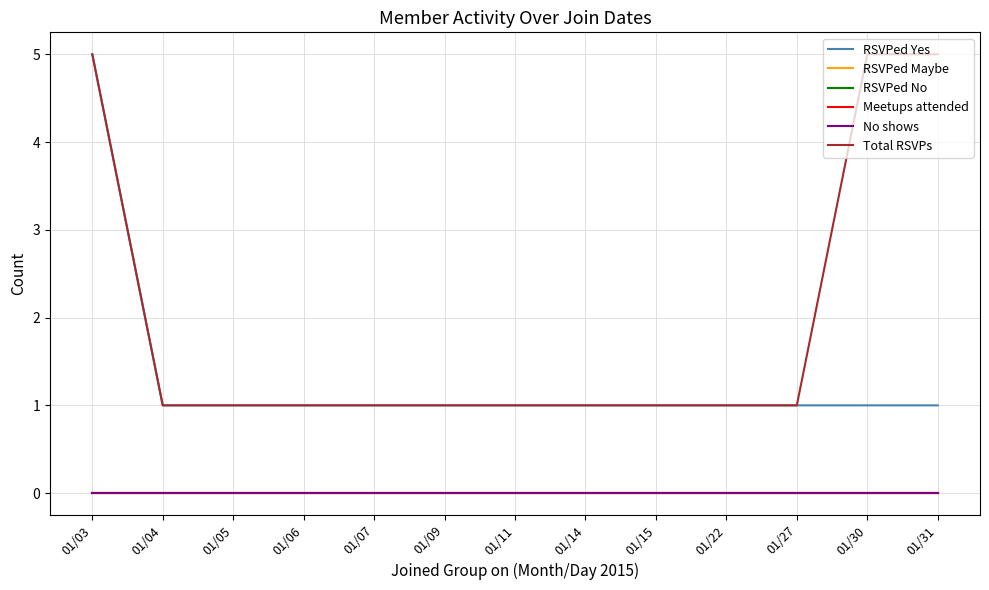

What value does the RSVPed Yes series have at 01/14?

1